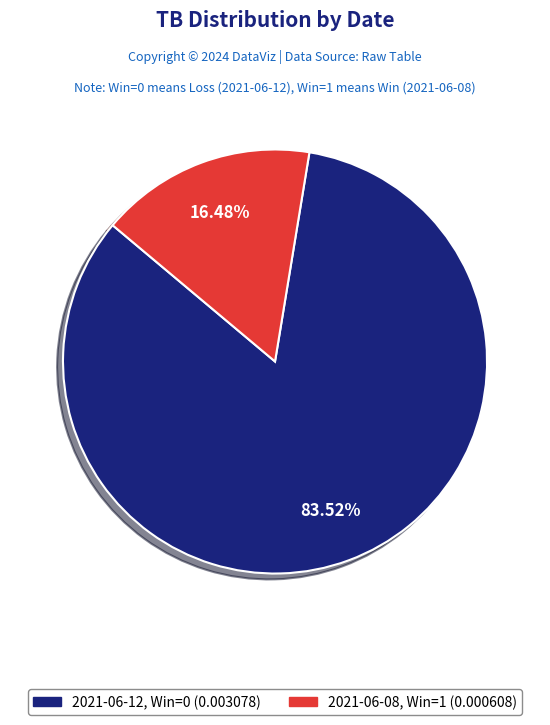

Does any single category account for the majority?

Yes